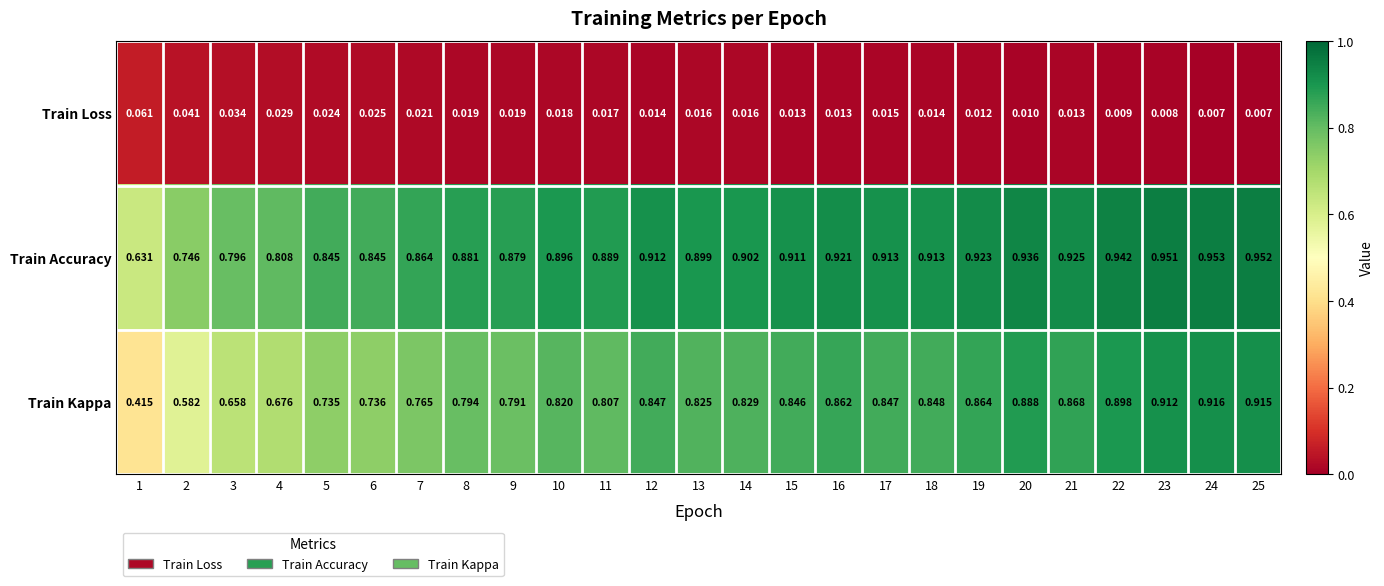

At how many categories does at least one series exceed 0?

25